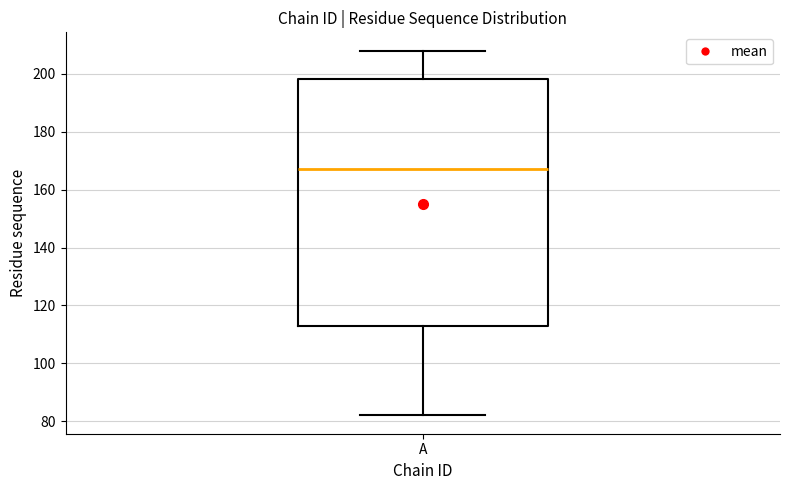

Transcribe this box plot: give where the median line is, the range the box spans, and where the two whiskers end, as read against the y-axis. The values are not printed on the chart, so give them approximately, as read against the axis.

median 168, box 112 to 198, whiskers 82 to 208